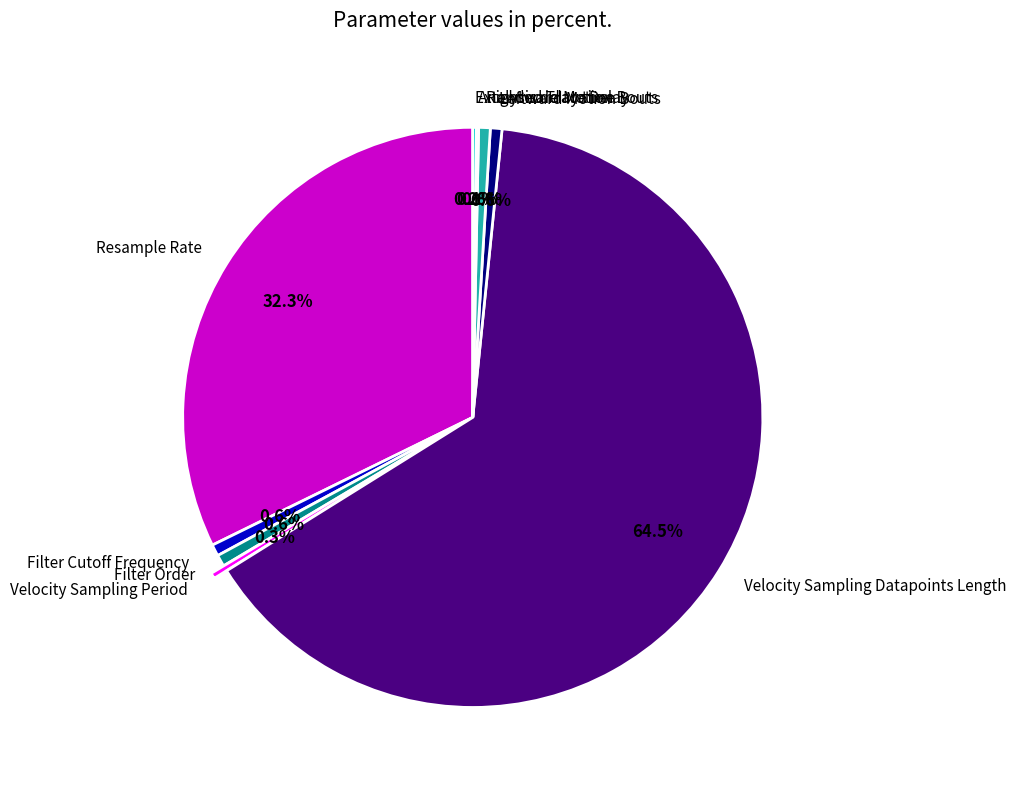

Which category has the biggest portion of the pie?

Velocity Sampling Datapoints Length